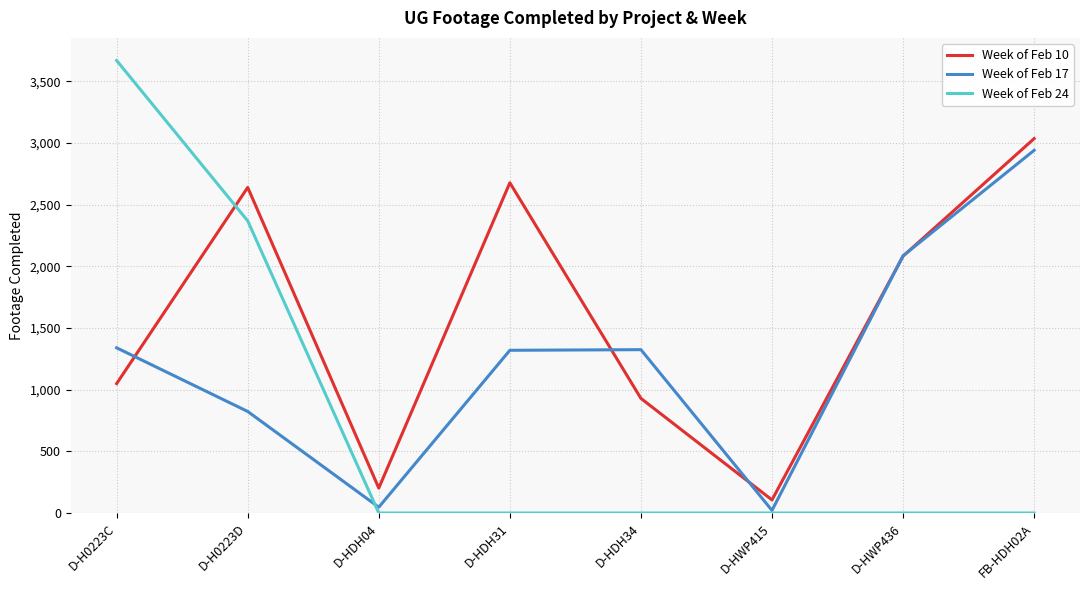

At which label is Week of Feb 10 closest to 1570?

D-HWP436